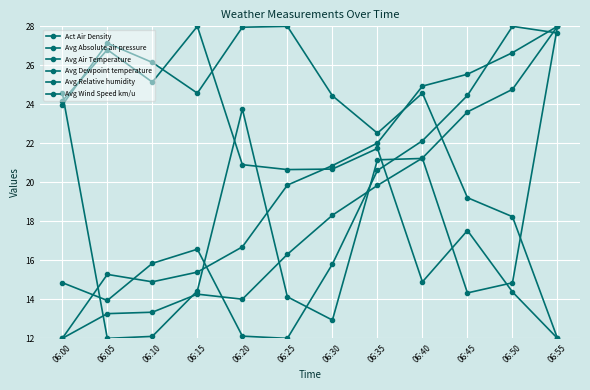

Rank the series at 06:35 from lowest to highest value.

Avg Air Temperature, Avg Absolute air pressure, Avg Wind Speed km/u, Act Air Density, Avg Dewpoint temperature, Avg Relative humidity